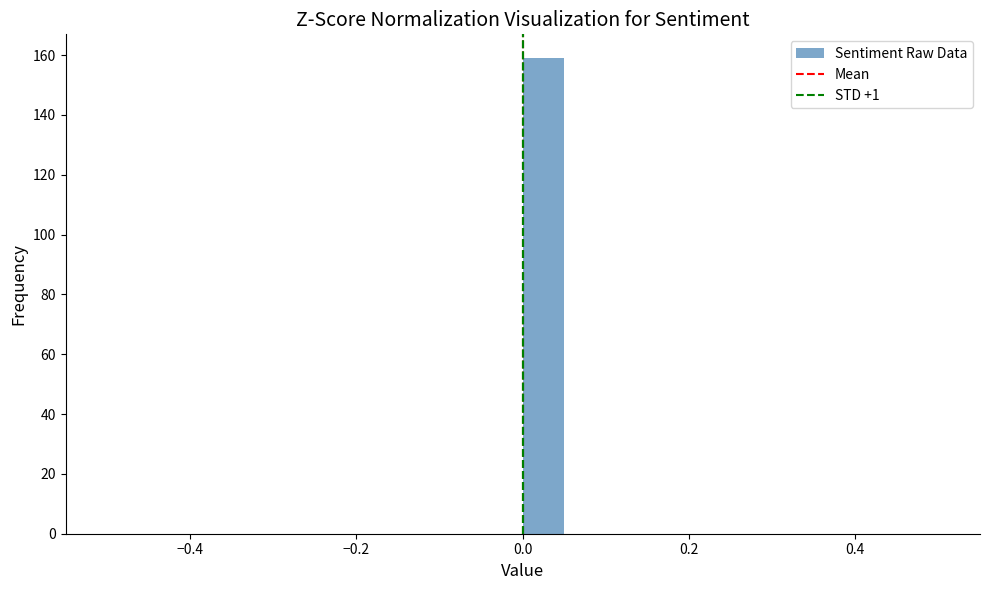

Read against the x-axis, roughly where is the centre of the tallest bar?

0.02